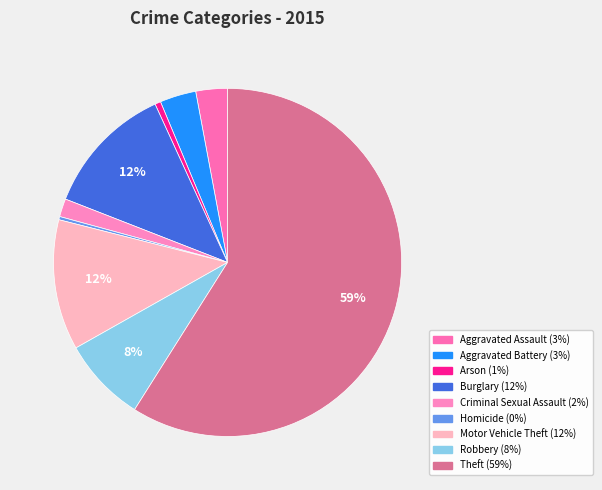

What percentage do Criminal Sexual Assault and Homicide together represent?

2.0%